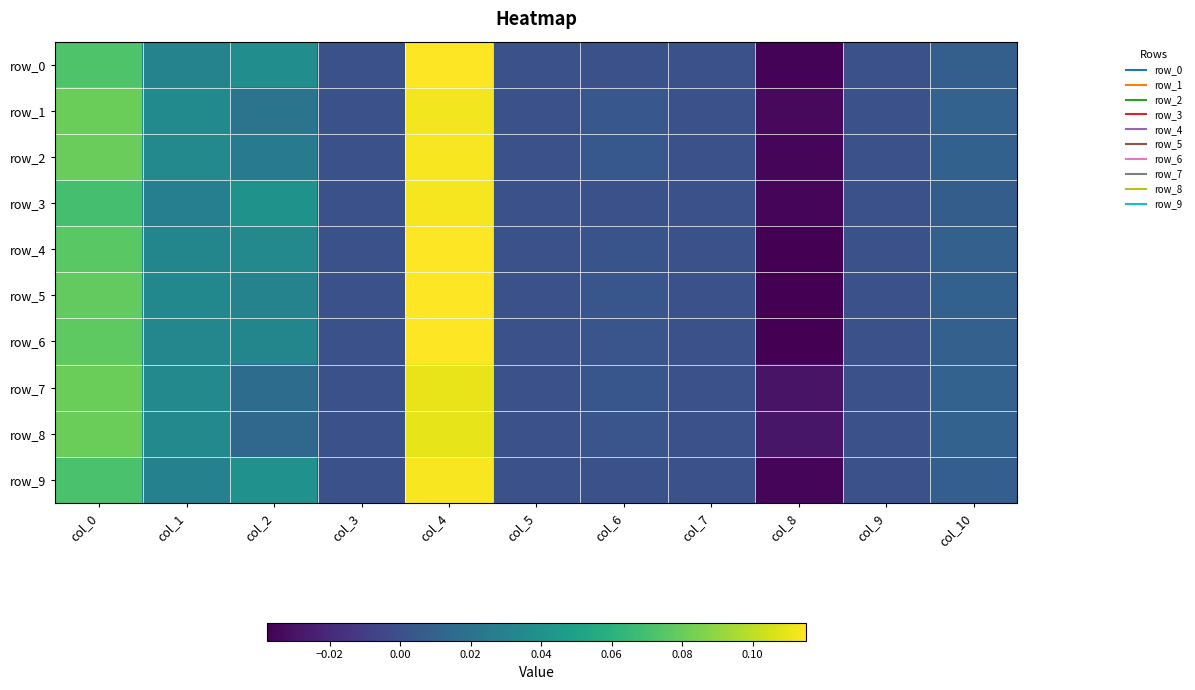

At col_7, list the series in order from largest to smallest.

row_0, row_1, row_2, row_3, row_4, row_5, row_6, row_7, row_8, row_9